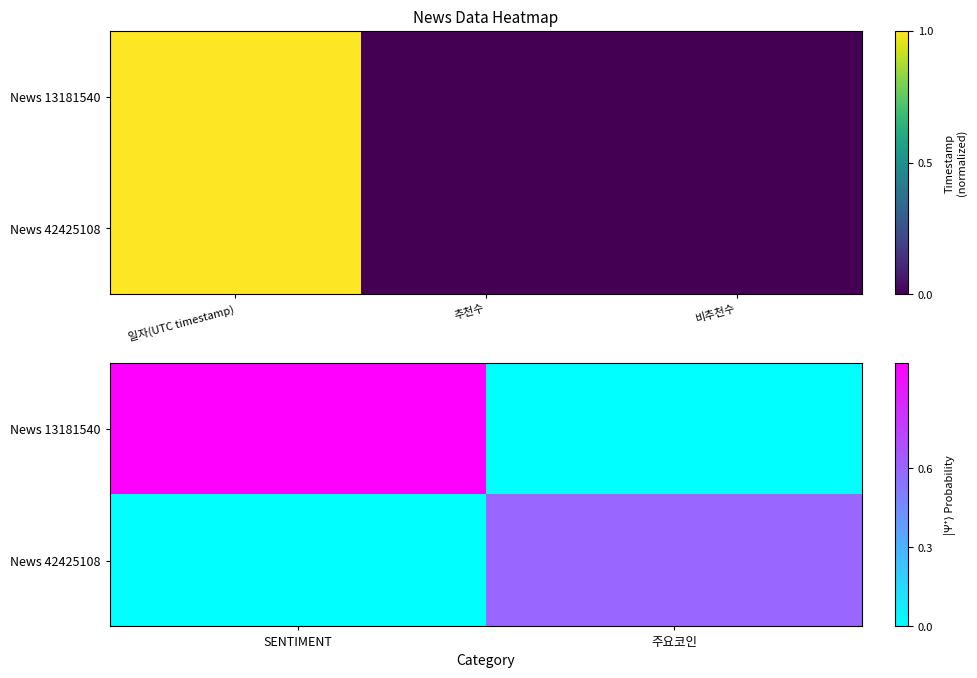

Is it true that News 13181540 equals 0.6 at SENTIMENT?

False